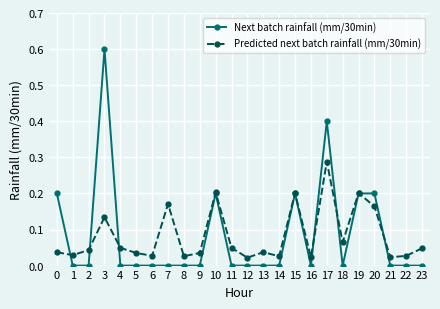

Count the number of data series in this chart.

2